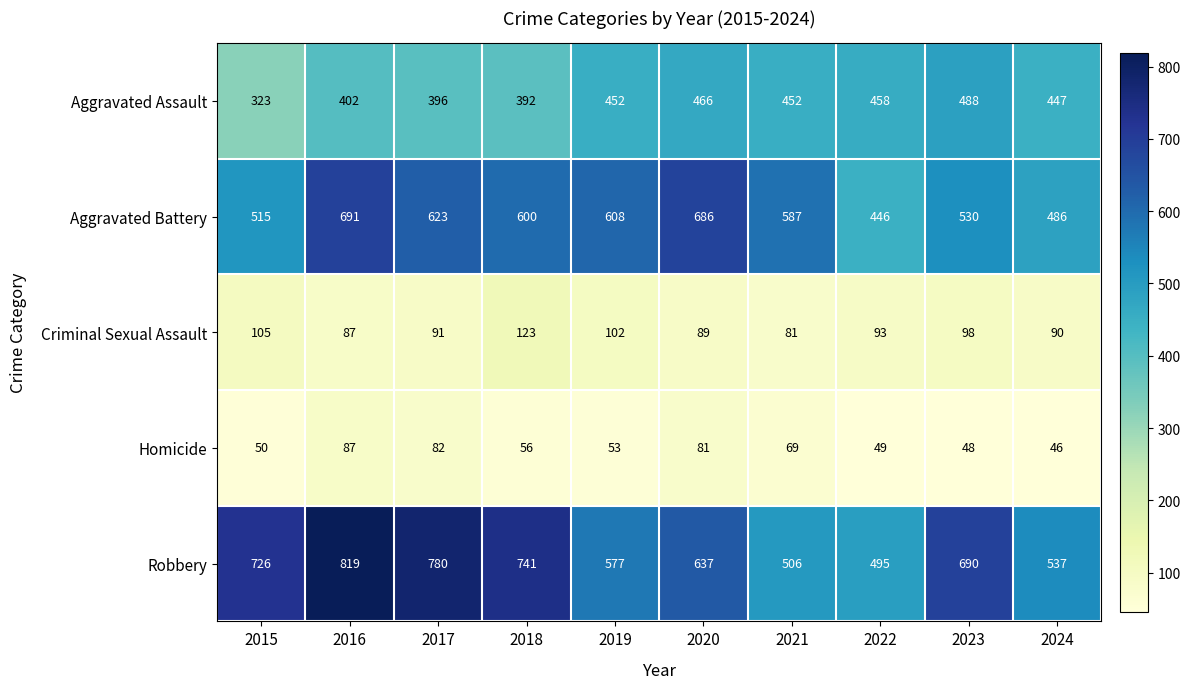

At which category is the sum across all series the highest?

2016